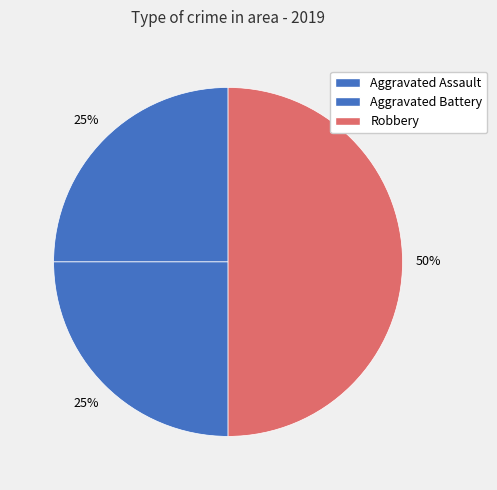

Is it true that Aggravated Battery is 36% of the pie?

False